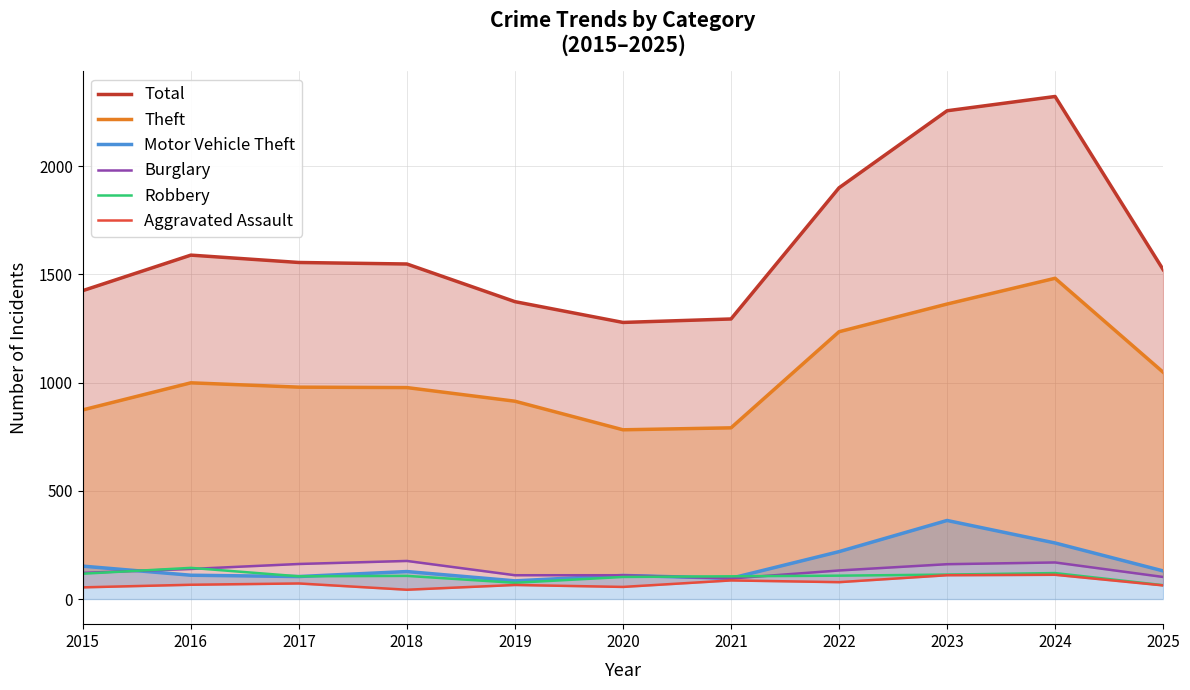

At 2021, list the series in order from largest to smallest.

Total, Theft, Robbery, Motor Vehicle Theft, Burglary, Aggravated Assault